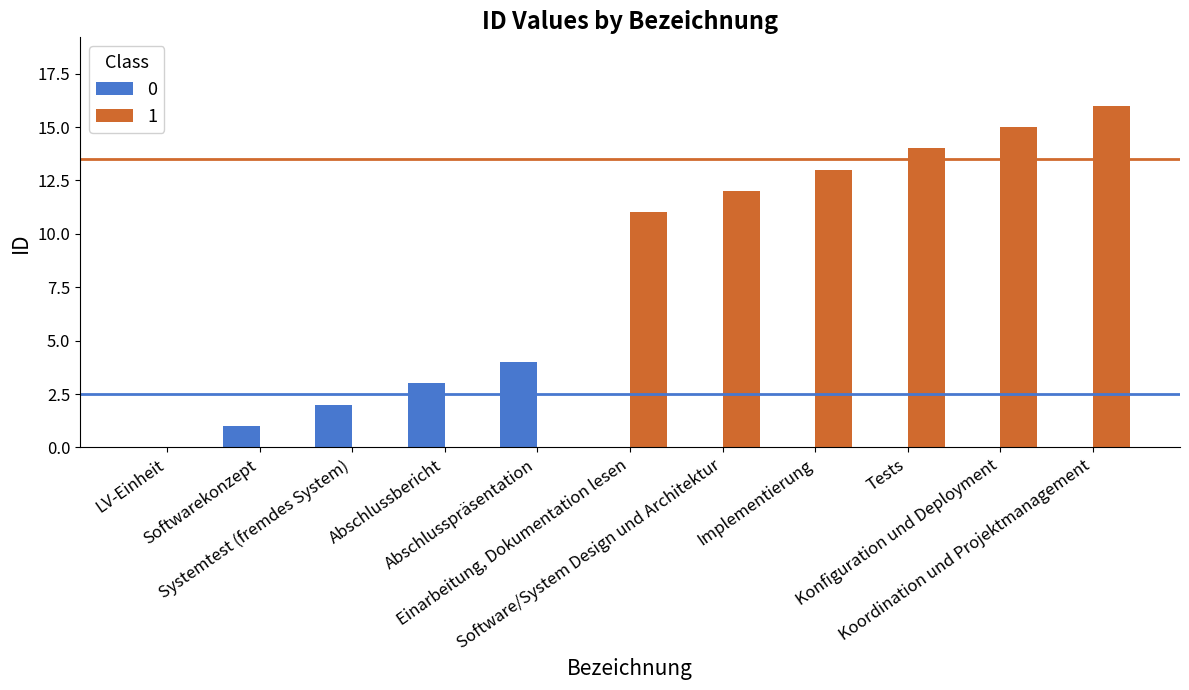

What is the greatest value displayed?

16